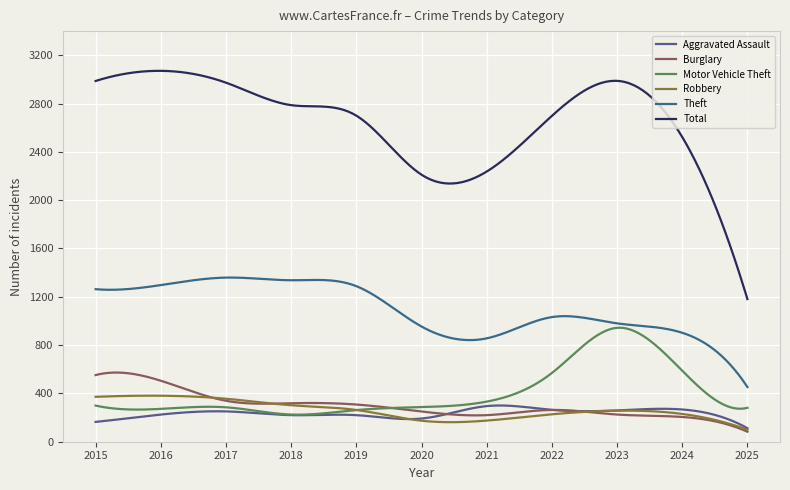

How many categories are shown in the chart?

300